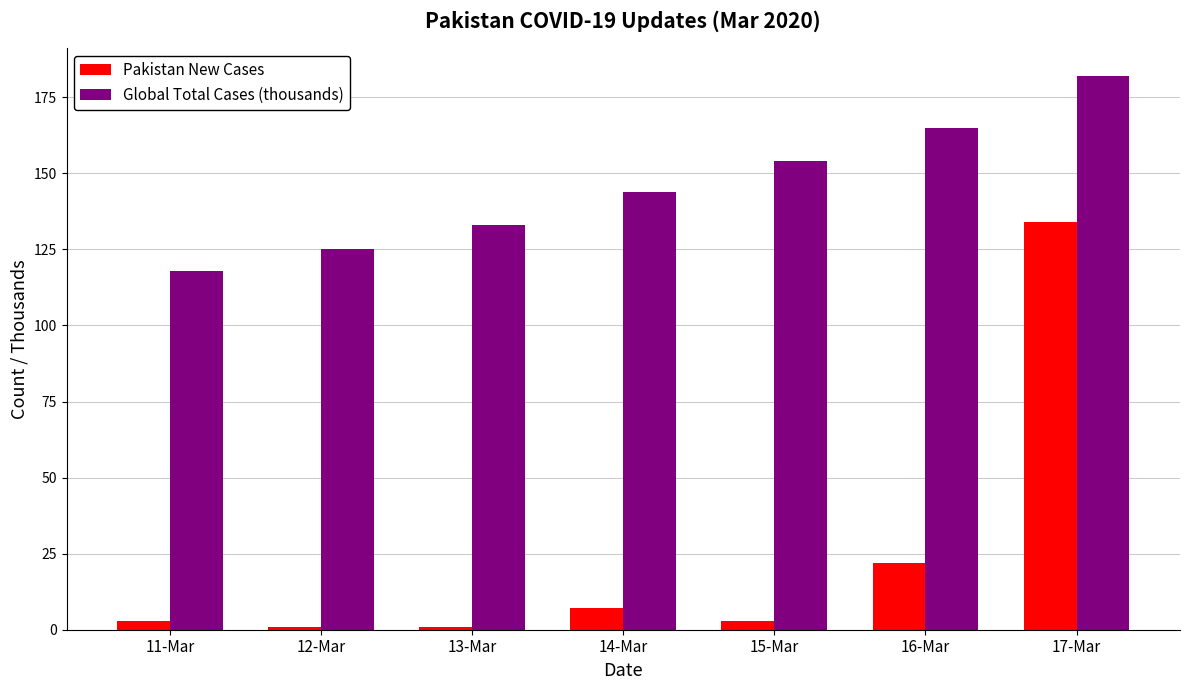

What are all the series names shown in the legend?

Pakistan New Cases, Global Total Cases (thousands)